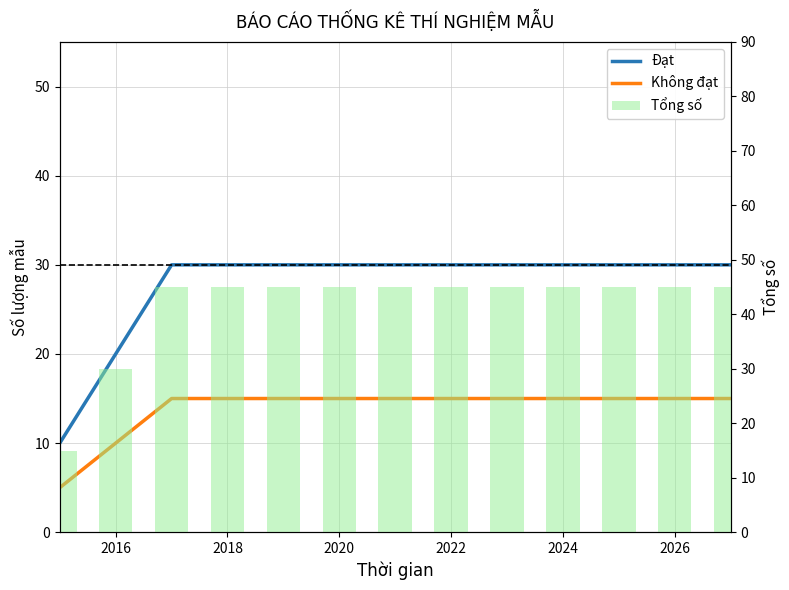

What is the sum of all Đạt values?

360